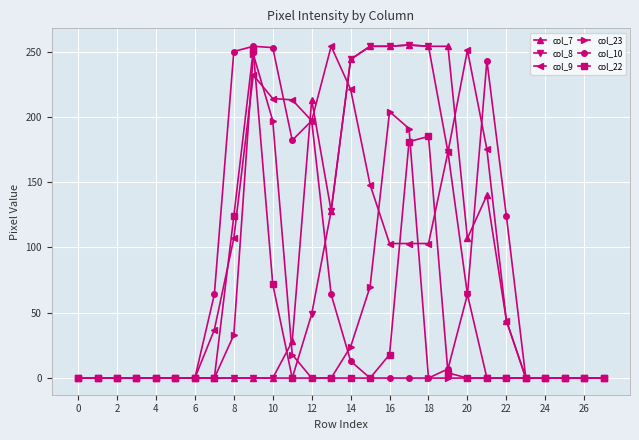

How many data points does each series have?

28